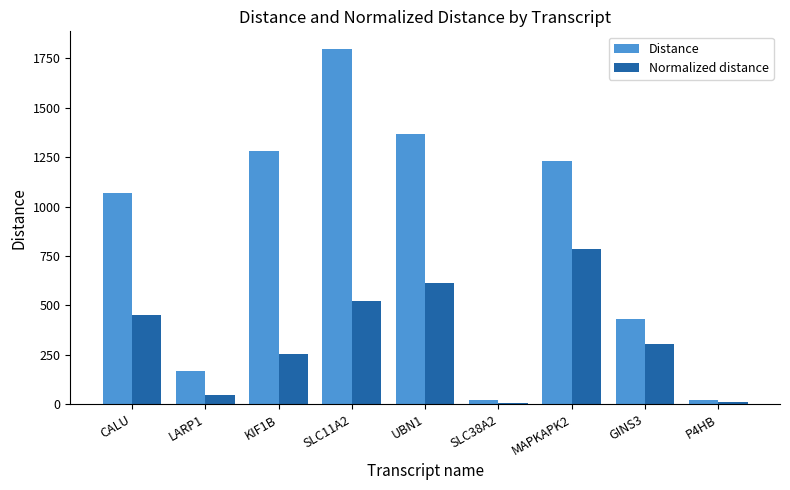

How many bars are there in total?

18